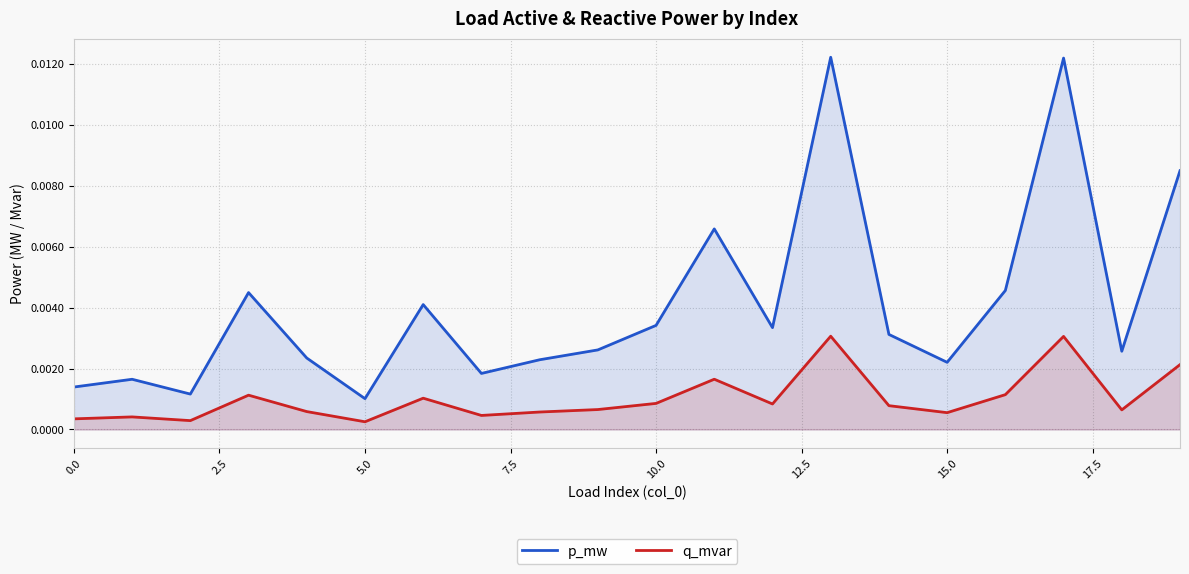

True or false: q_mvar and p_mw intersect in this chart.

False